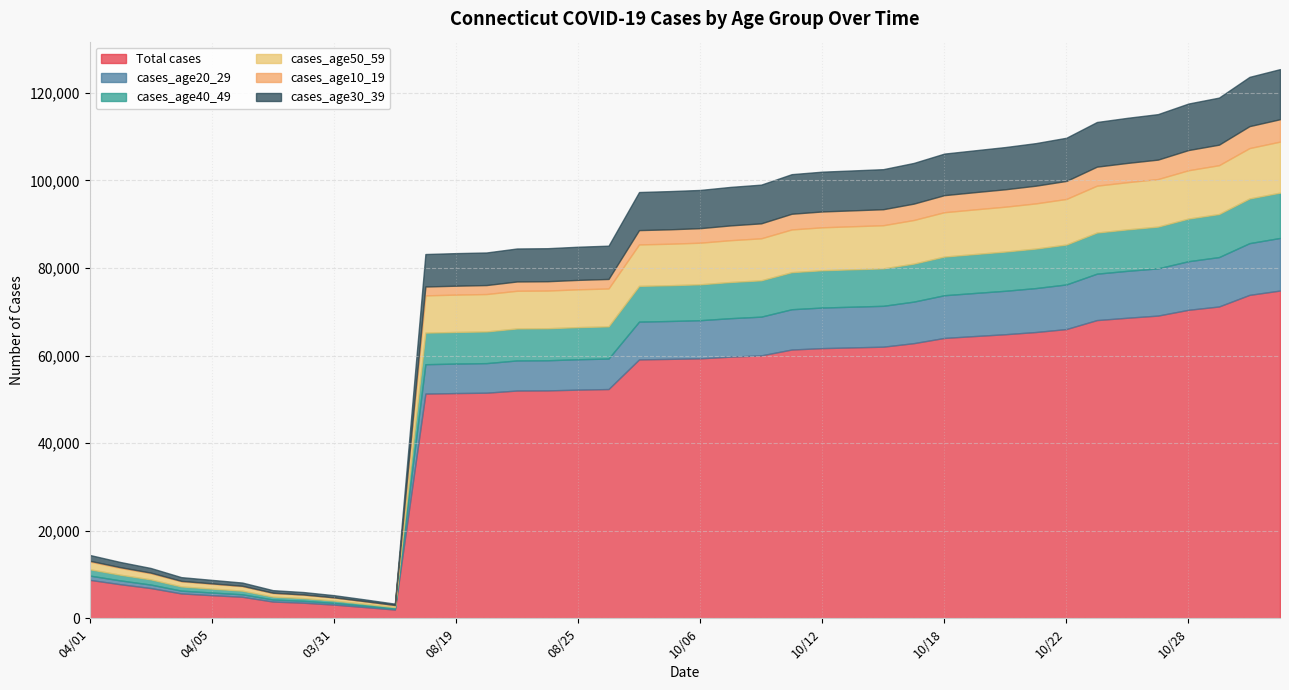

Where does the cases_age30_39 series first go above 8729?

10/07